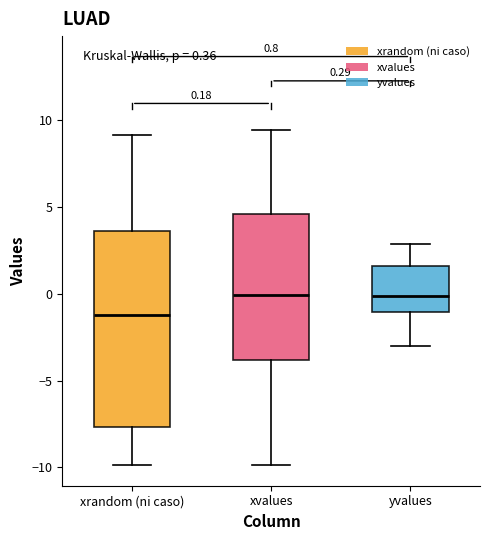

Which box is the tallest, from its lower edge to its upper edge?

xrandom (ni caso)